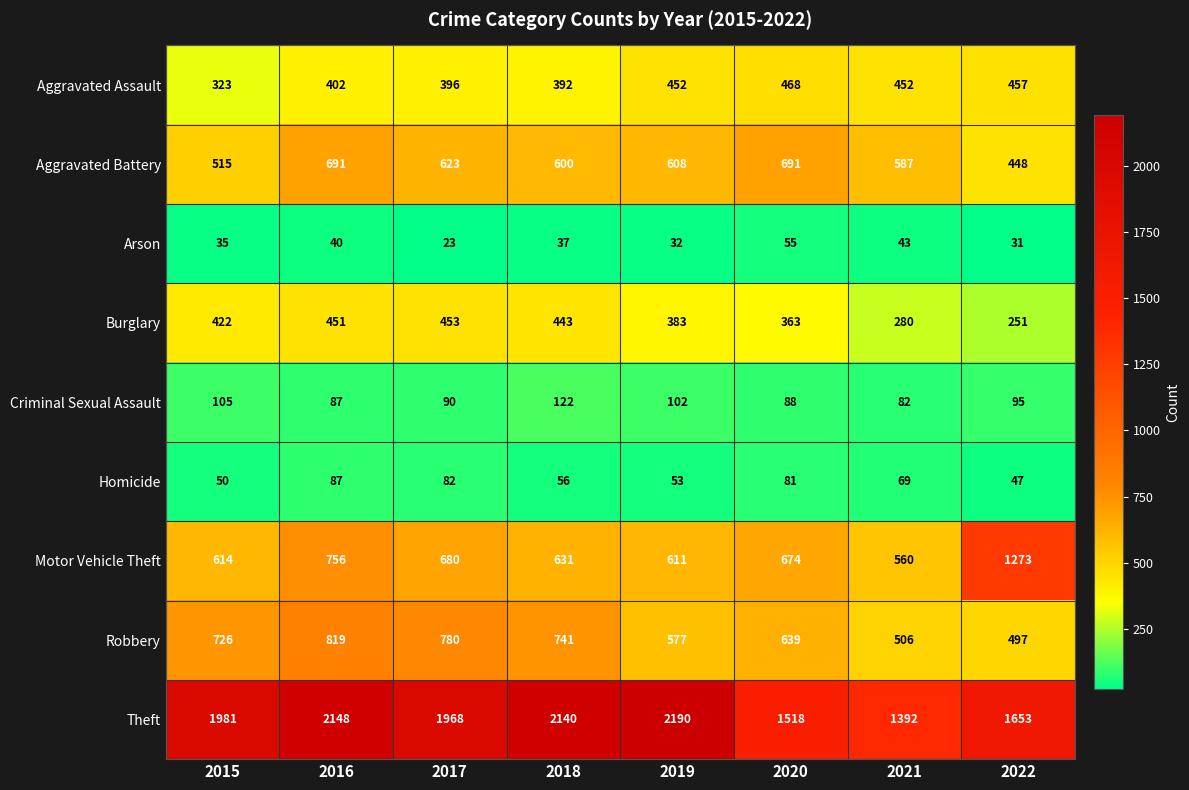

At how many categories does at least one series exceed 1997?

3